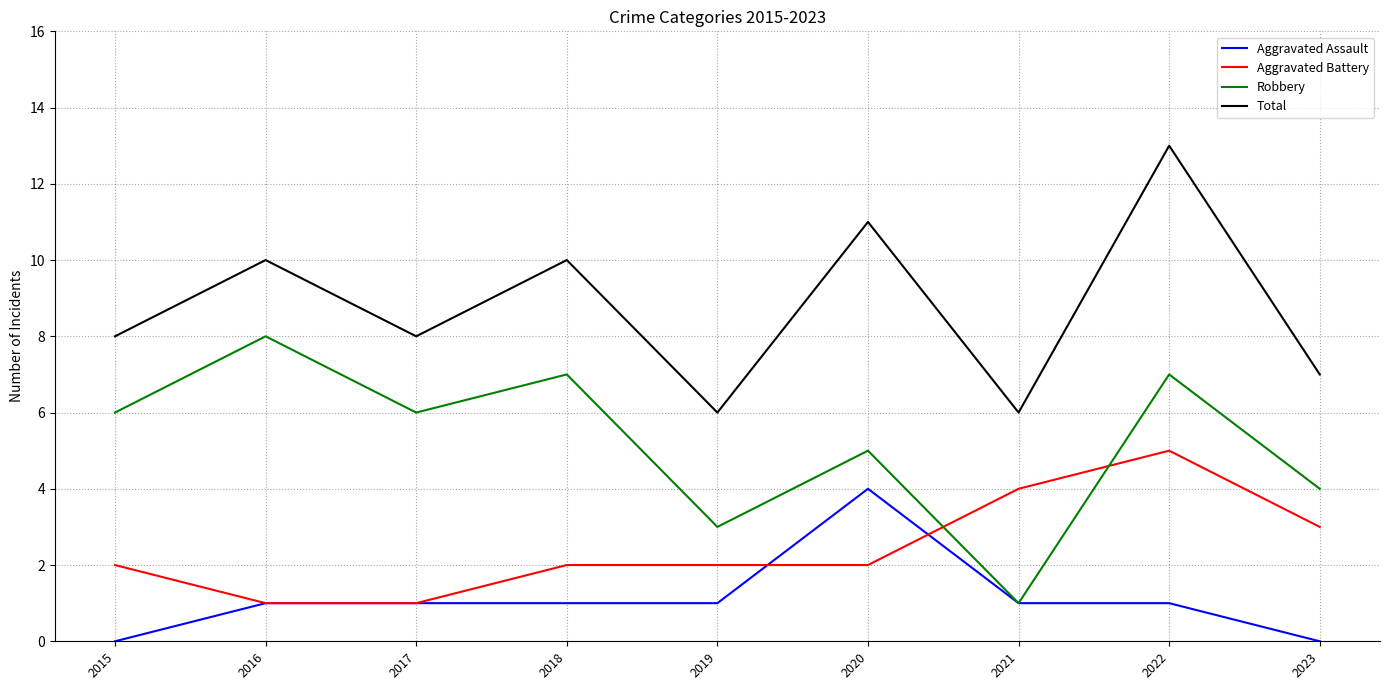

Rank the series by their average value, from lowest to highest.

Aggravated Assault, Aggravated Battery, Robbery, Total